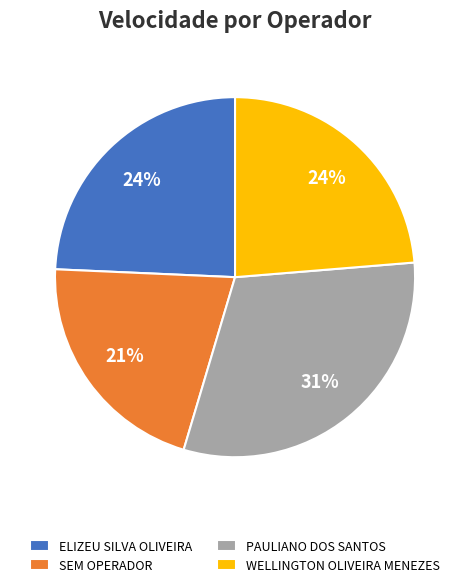

Does any single category account for the majority?

No